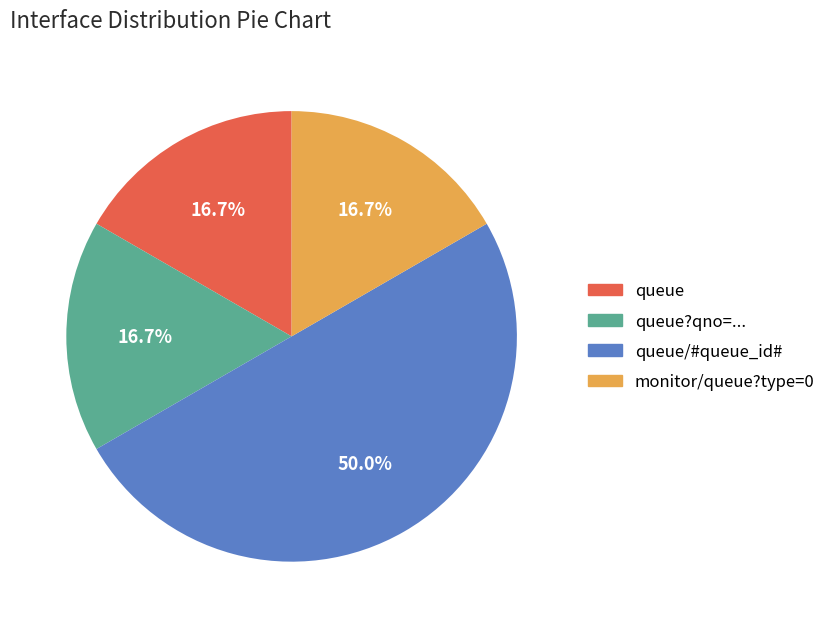

Count the number of slices in the pie.

4